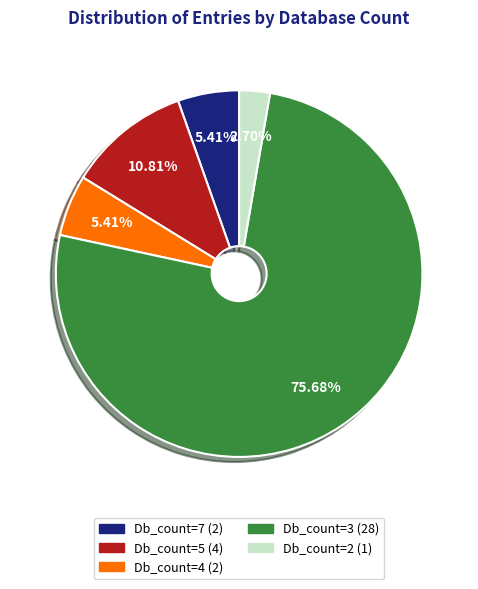

True or false: Db_count=7 accounts for 5% of the total.

True